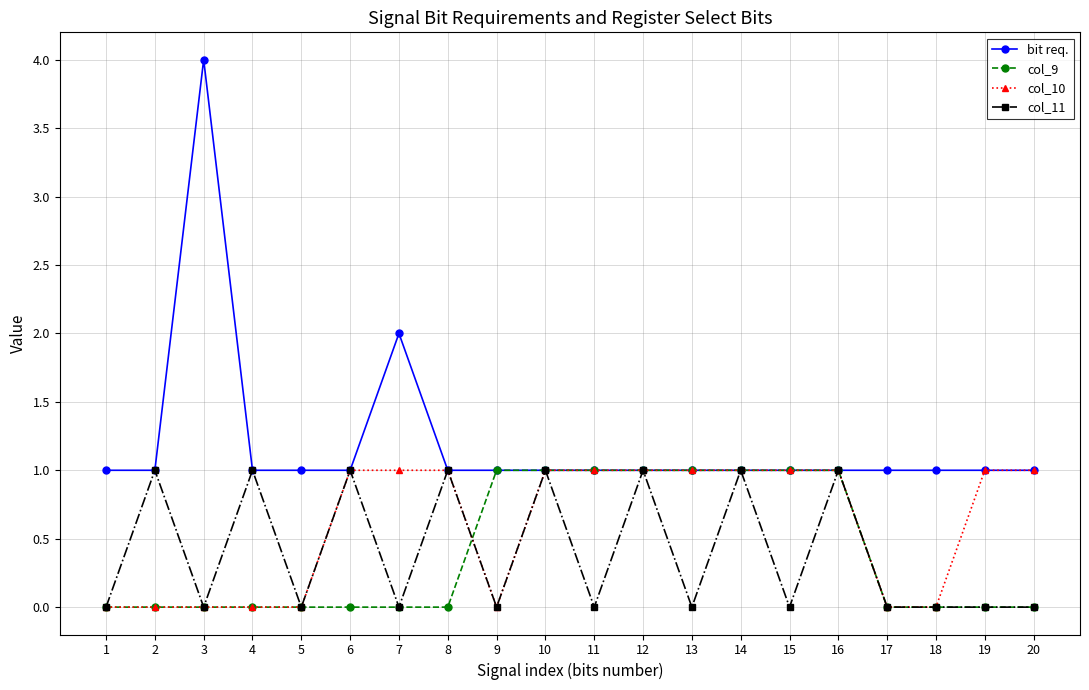

Reading left to right, list all the values displayed in this chart.

bit req.: 1	1	4	1	1	1	2	1	1	1	1	1	1	1	1	1	1	1	1	1
col_9: 0	0	0	0	0	0	0	0	1	1	1	1	1	1	1	1	0	0	0	0
col_10: 0	0	0	0	0	1	1	1	0	1	1	1	1	1	1	1	0	0	1	1
col_11: 0	1	0	1	0	1	0	1	0	1	0	1	0	1	0	1	0	0	0	0